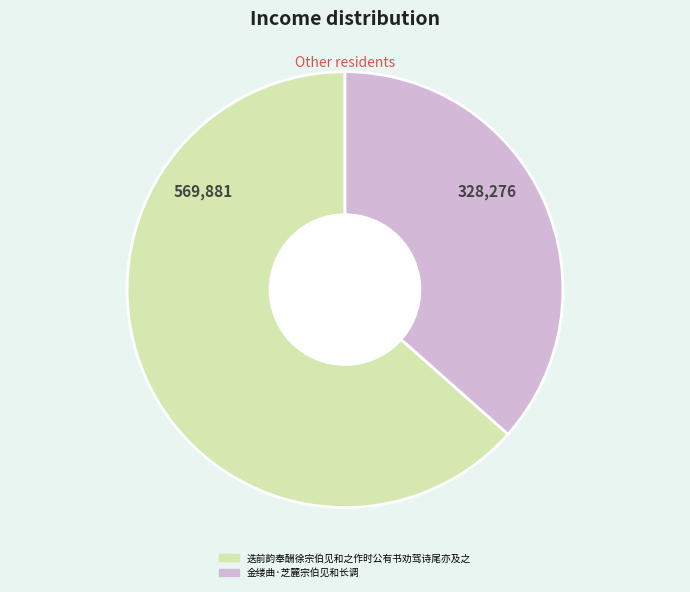

Is it true that 迭前韵奉酬徐宗伯见和之作时公有书劝驾诗尾亦及之 is 63% of the pie?

True